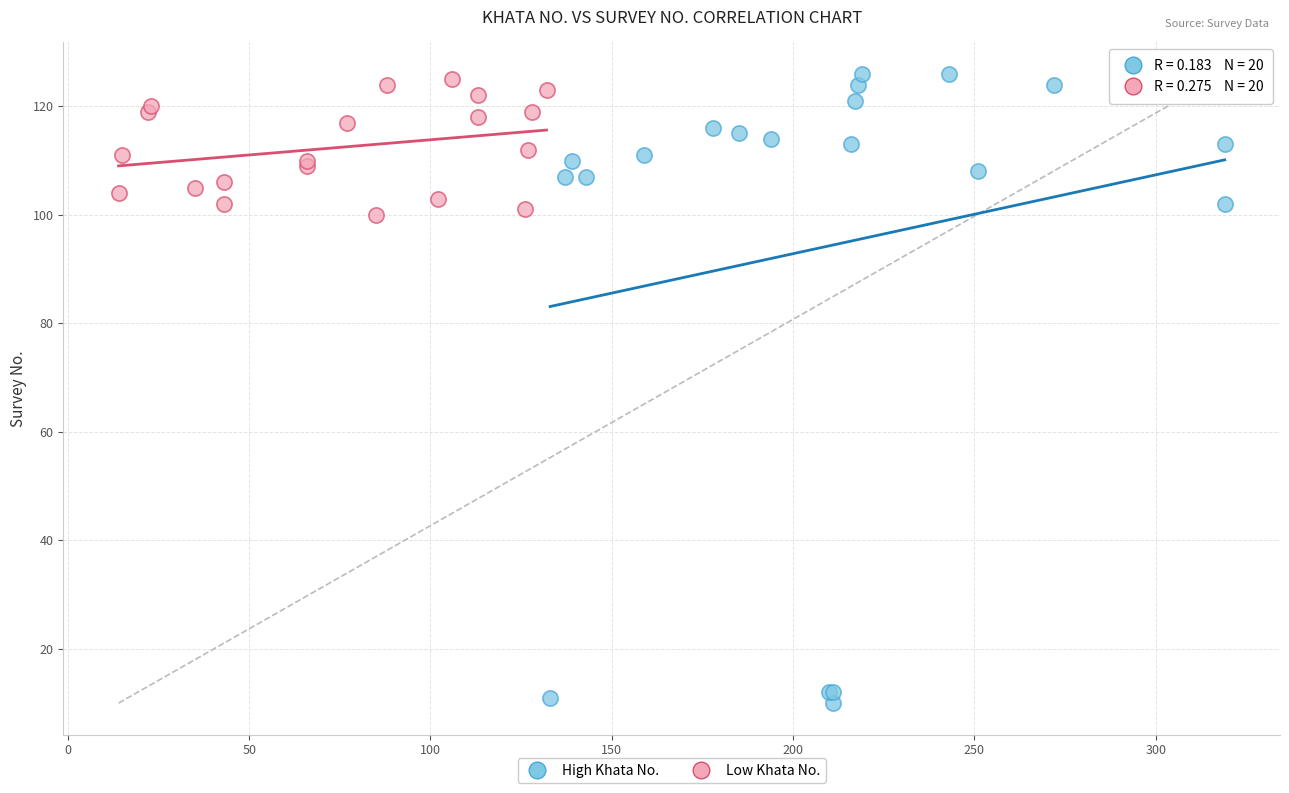

Which series reaches the minimum Y coordinate?

High Khata No.